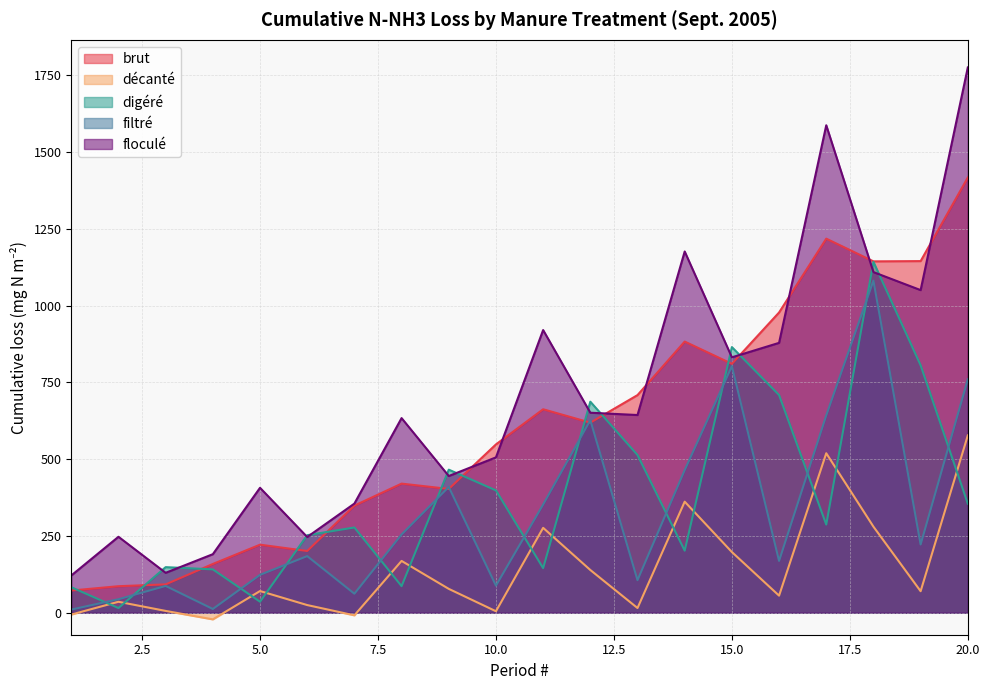

Rank the series at 20.0 from lowest to highest value.

digéré, décanté, filtré, brut, floculé